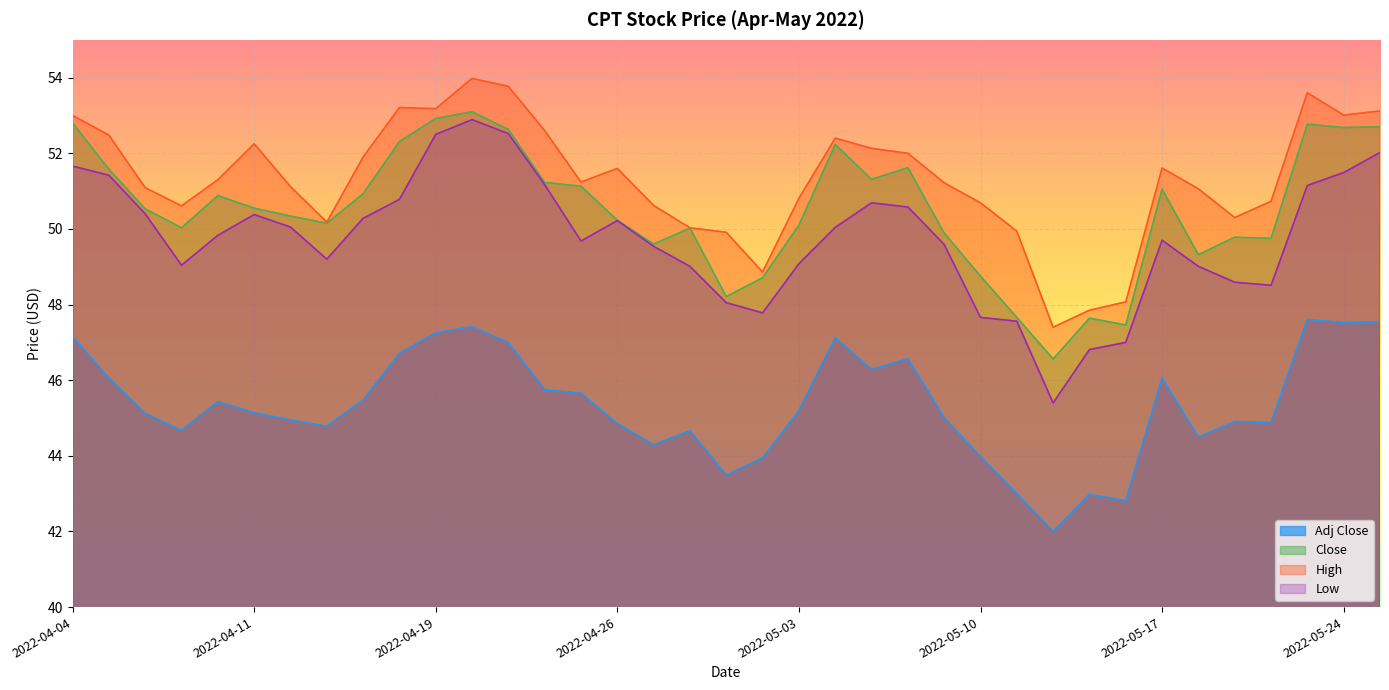

Which series has the largest total across all categories?

High